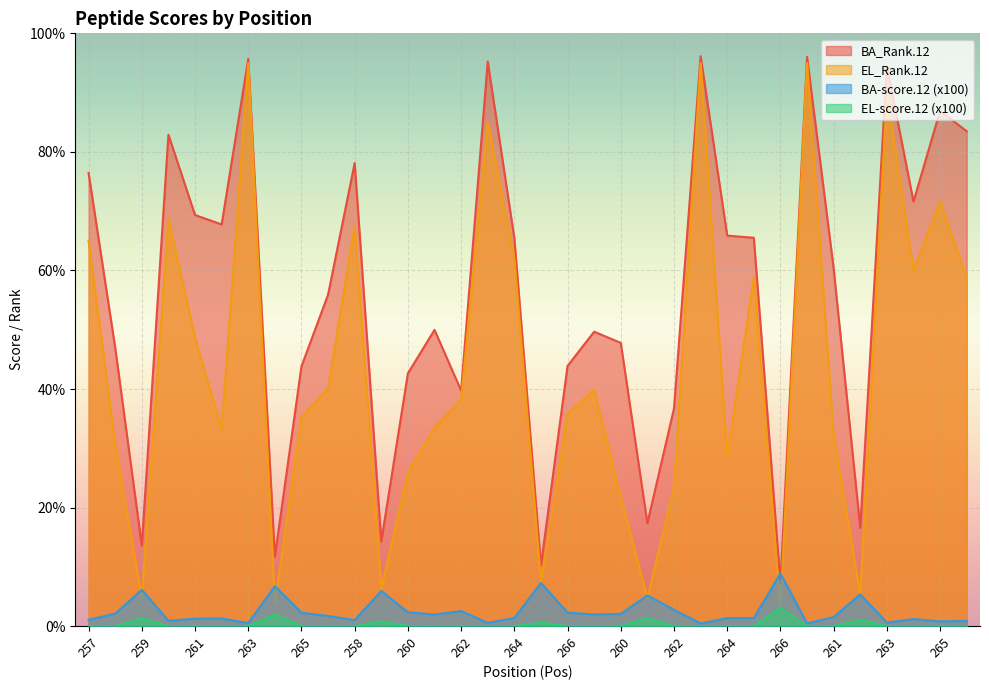

True or false: BA-score.12 has a value of 2.1 at 264.

False